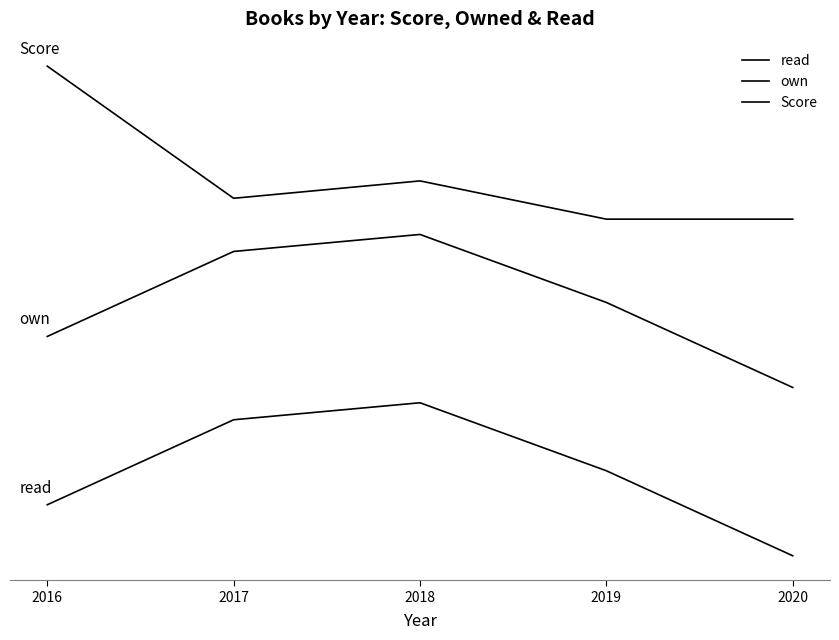

Does the chart have visible grid lines?

No